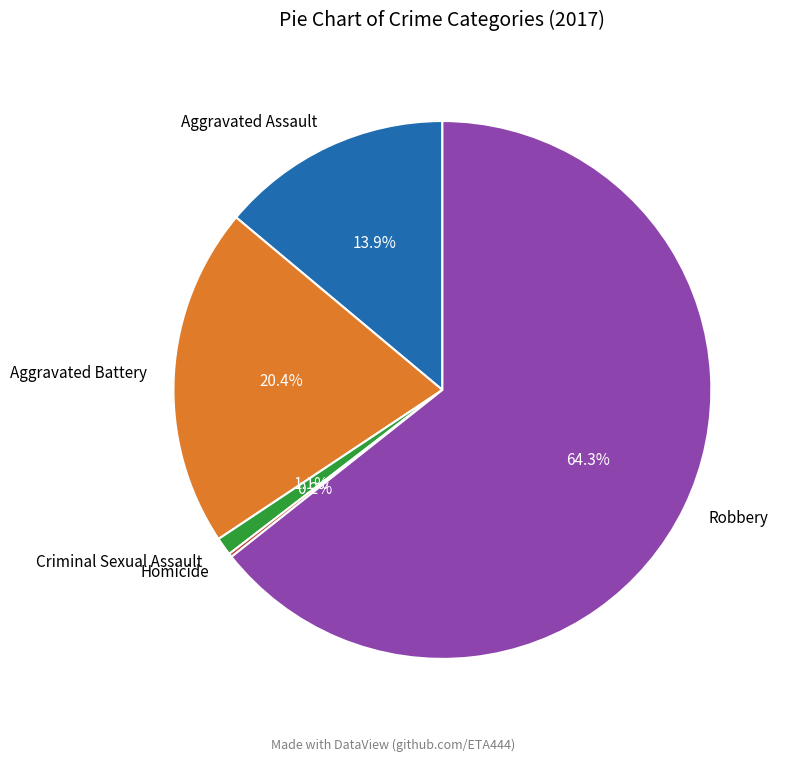

Between Criminal Sexual Assault and Aggravated Battery, which is larger?

Aggravated Battery